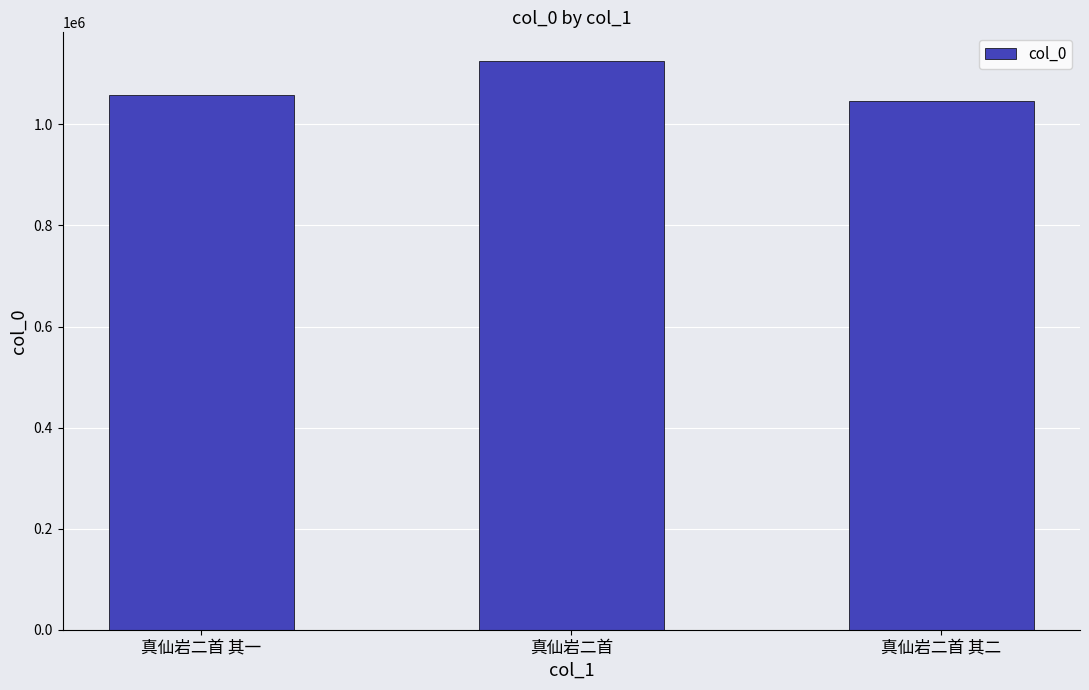

Reading right to left, extract all data points from this chart.

真仙岩二首 其二=1047180	真仙岩二首=1125926	真仙岩二首 其一=1057845